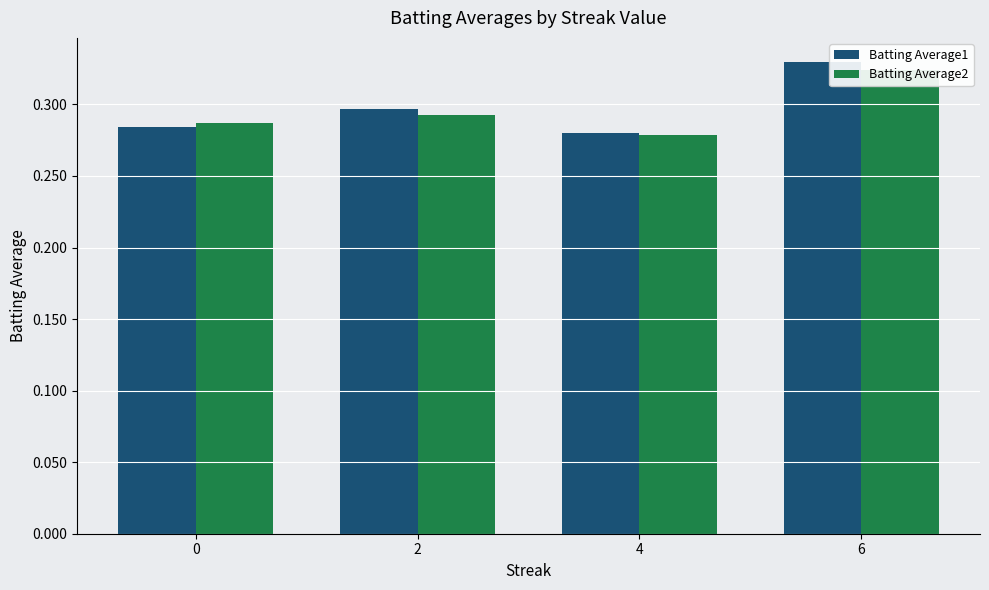

What is the total value across all series at 0?

0.6